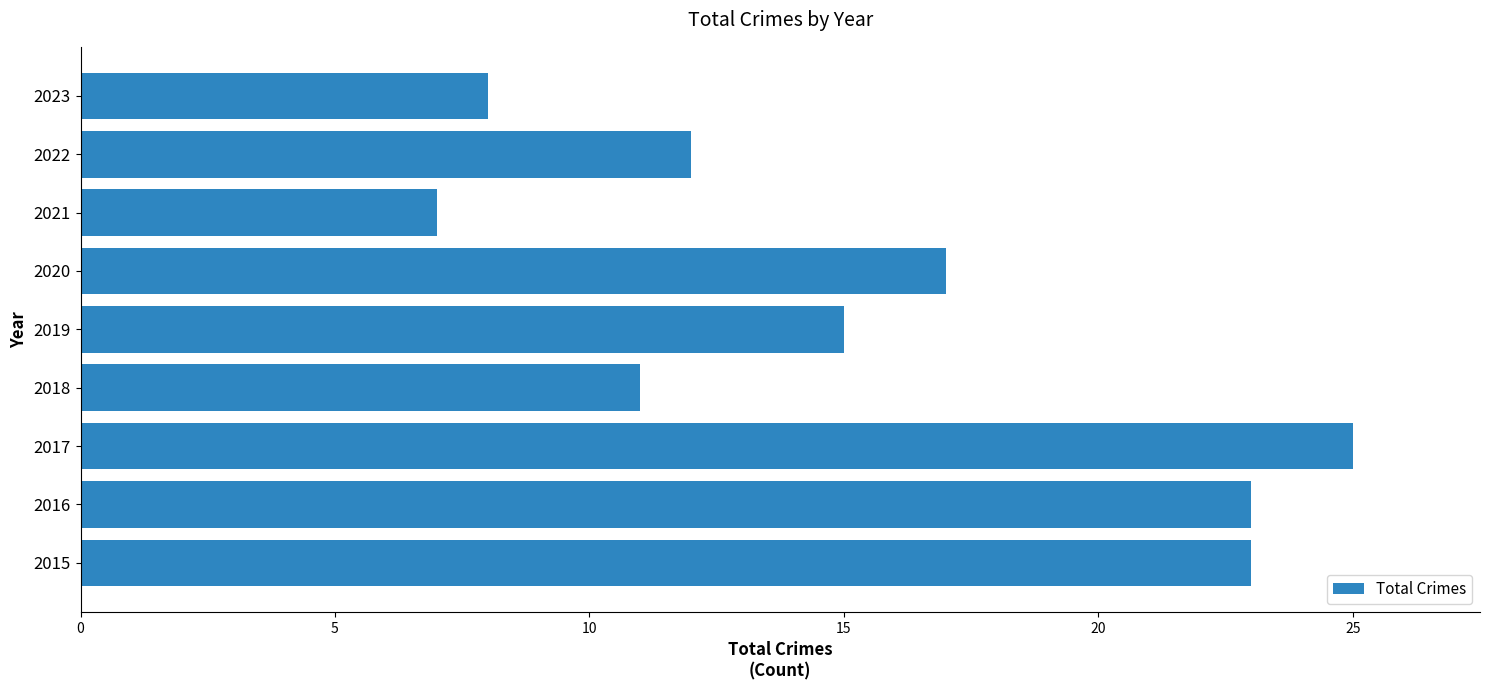

Read the value at 2016.

23